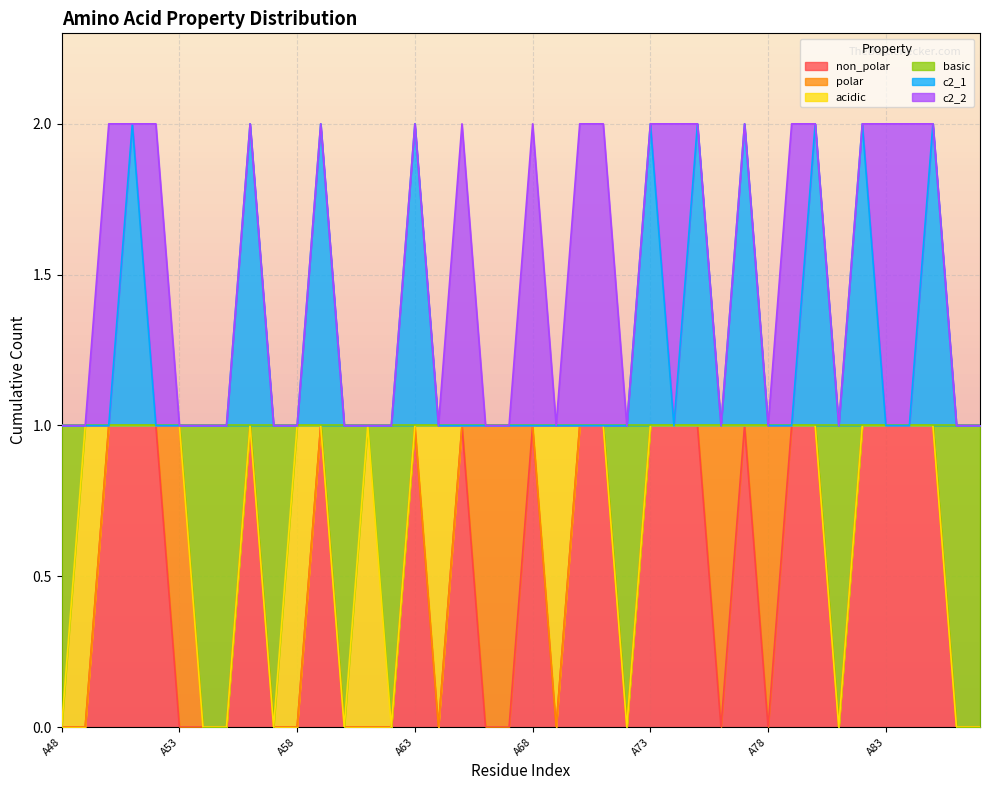

At how many categories does at least one series exceed 0?

40